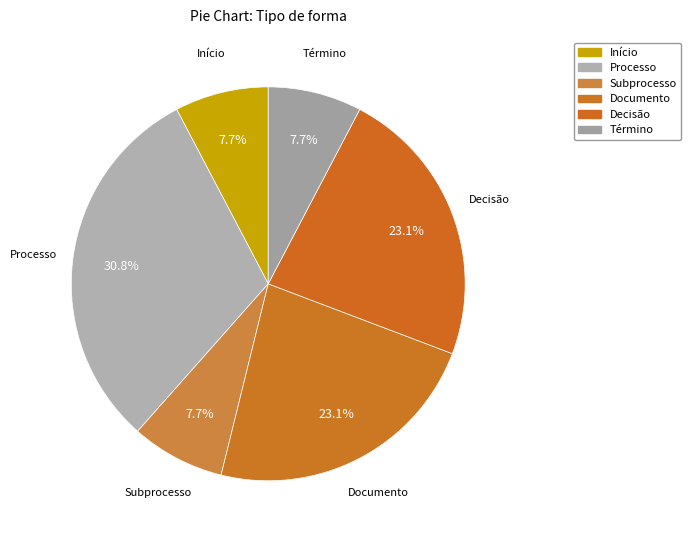

How many segments does this pie chart have?

6